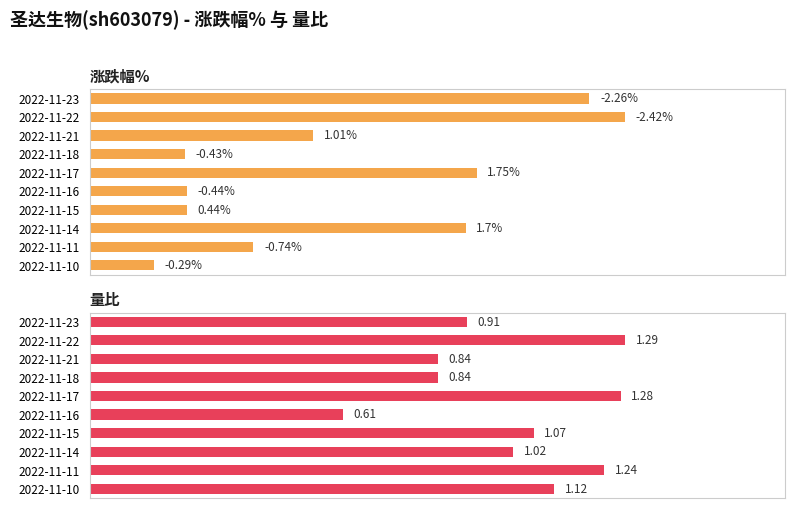

List the series in order of their overall mean, highest first.

量比, 涨跌幅%